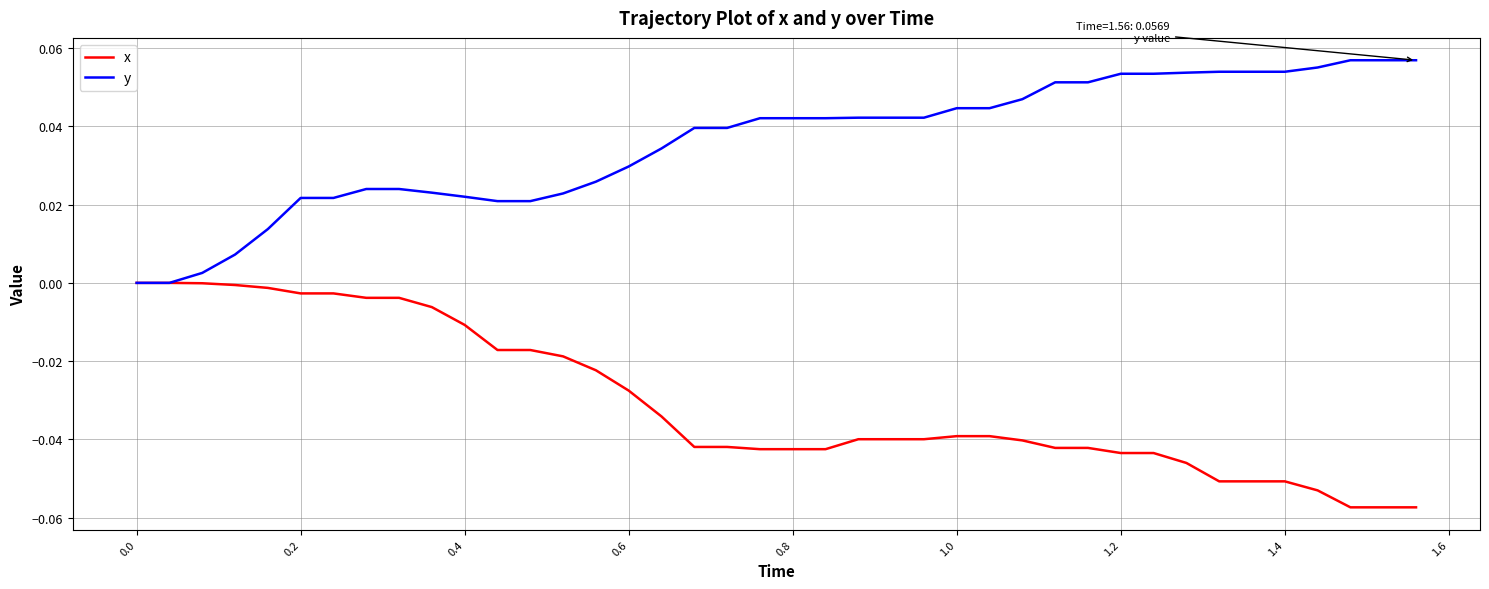

Which series has the largest total across all categories?

y